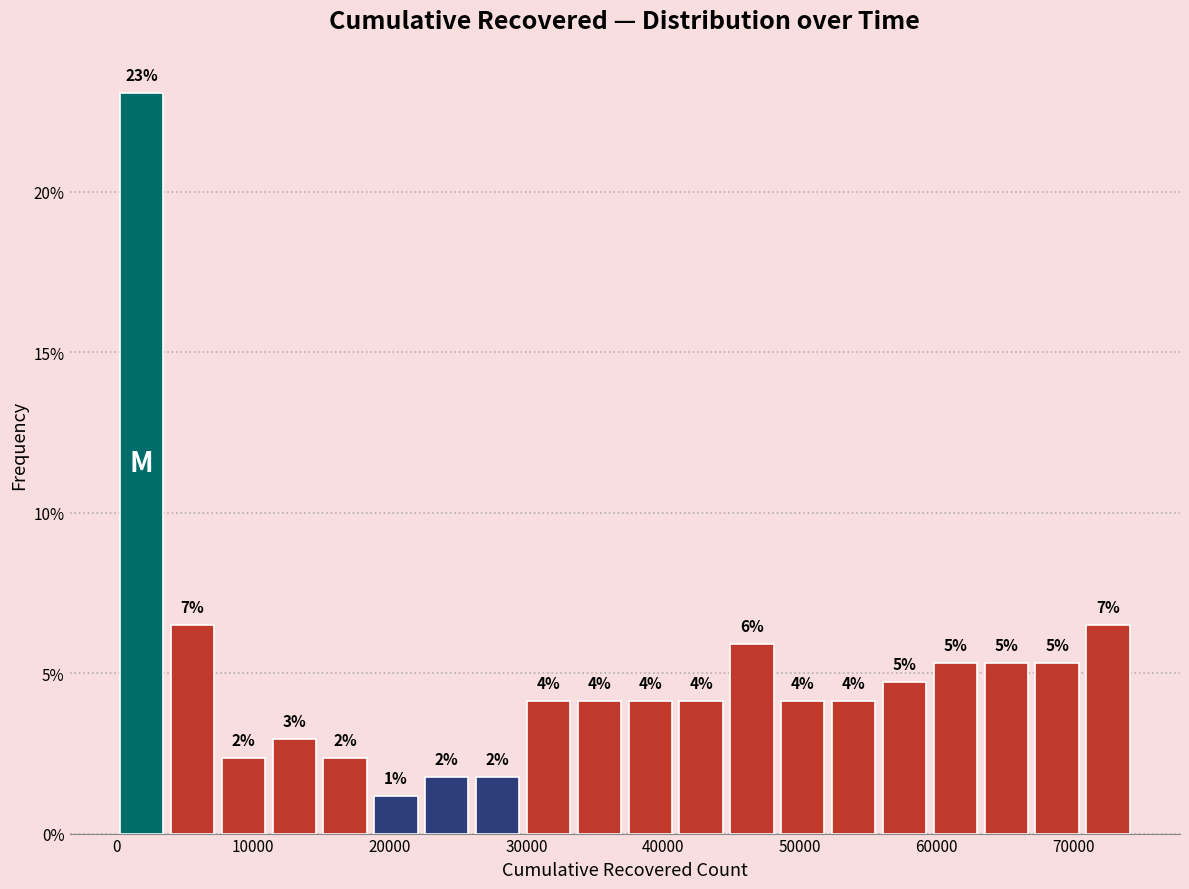

Around what value on the x-axis is the tallest bar? Give the approximate position of its centre, as read against the axis.

2000